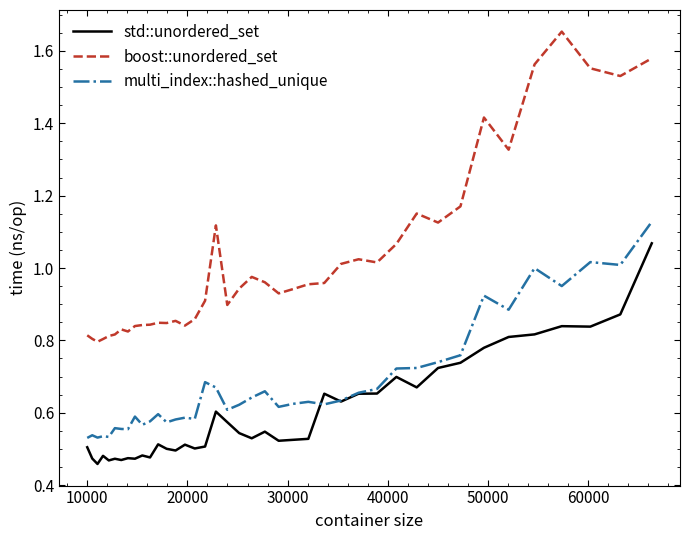

Rank the series by their maximum value, from lowest to highest.

std::unordered_set, multi_index::hashed_unique, boost::unordered_set